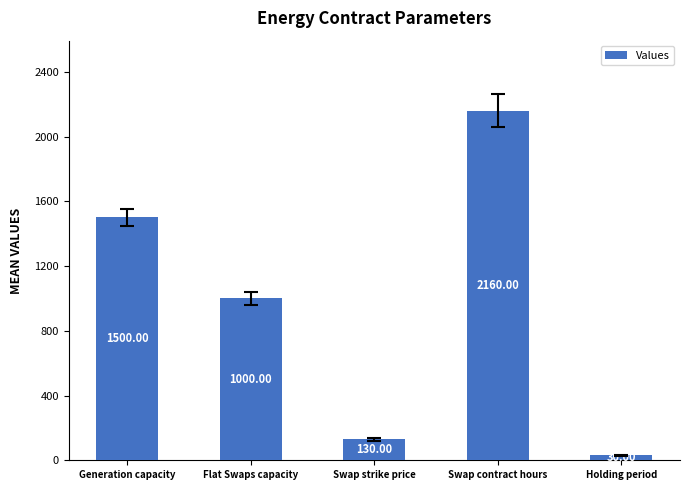

Reading left to right, list all the values displayed in this chart.

1500	1000	130	2160	30